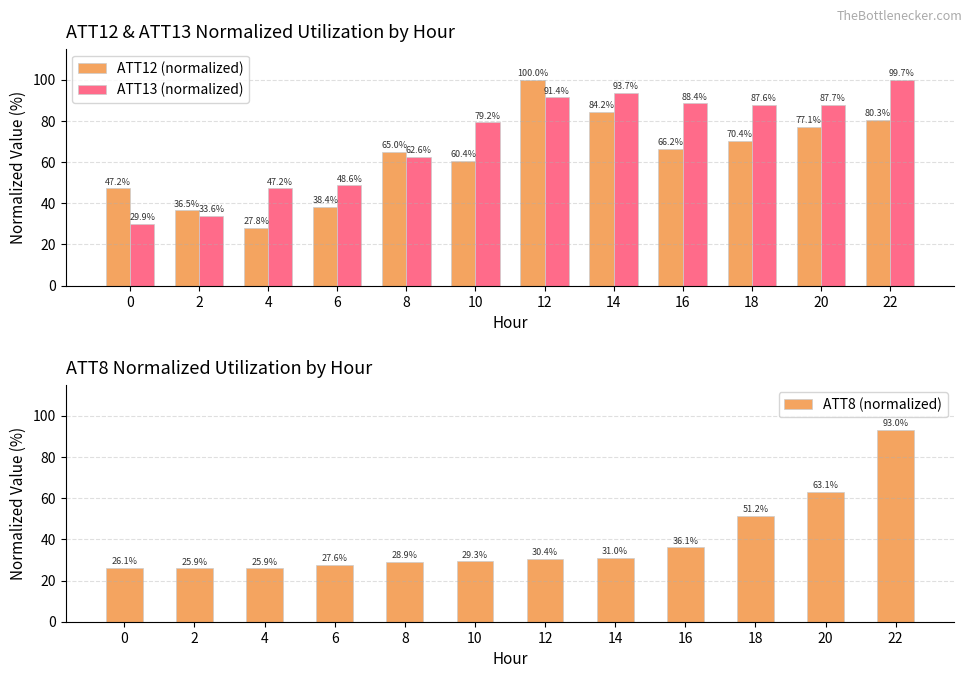

What is the greatest value displayed?

100.0